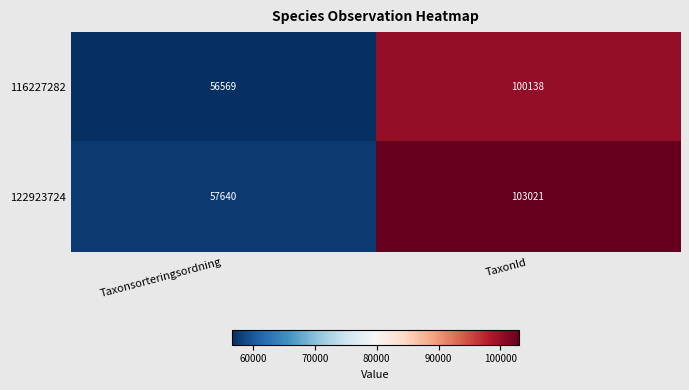

Read the 122923724 value at Taxonsorteringsordning, to the nearest 100.

57600